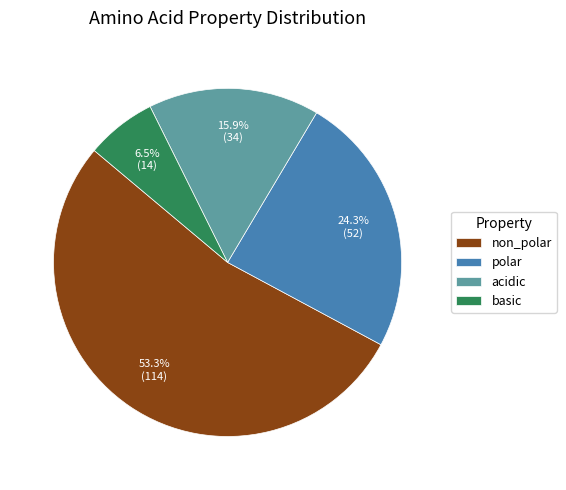

Rank the categories by value from lowest to highest.

basic, acidic, polar, non_polar